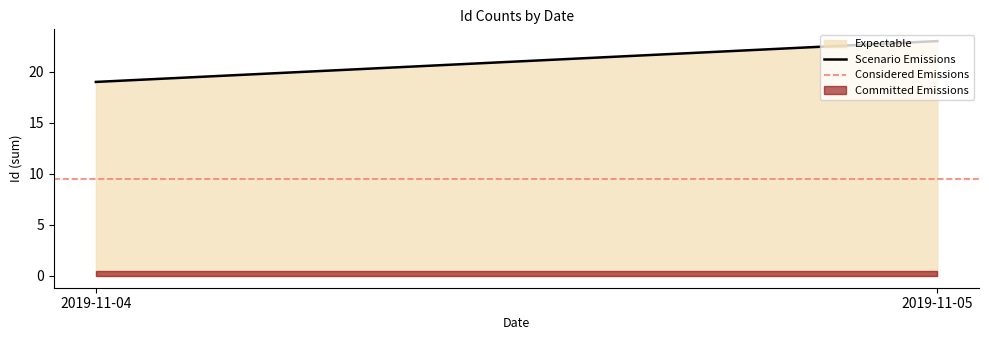

List the series in order of their overall mean, lowest first.

Committed Emissions, Expectable